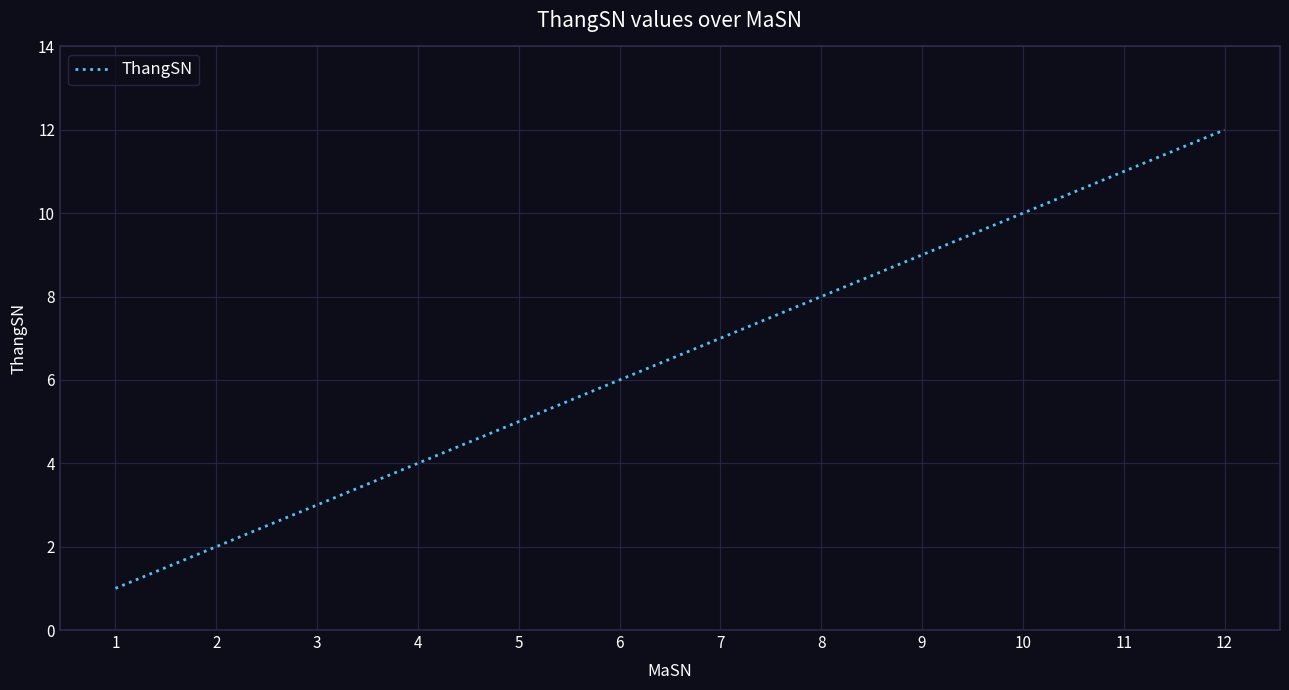

What is the ratio of the value at 4 to the value at 3?

1.3